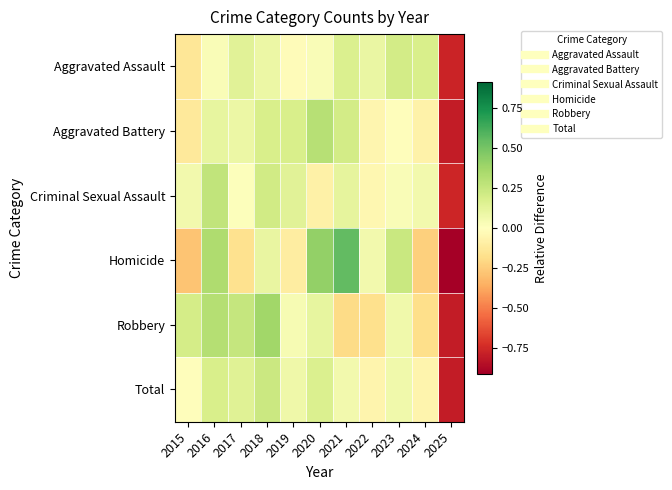

At how many categories does at least one series exceed 0?

10